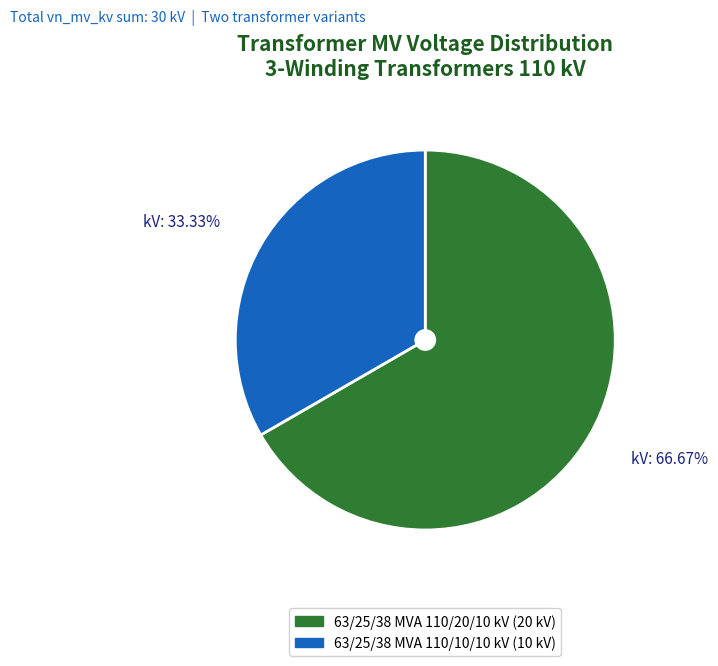

Which slice is the smallest?

63/25/38 MVA 110/10/10 kV